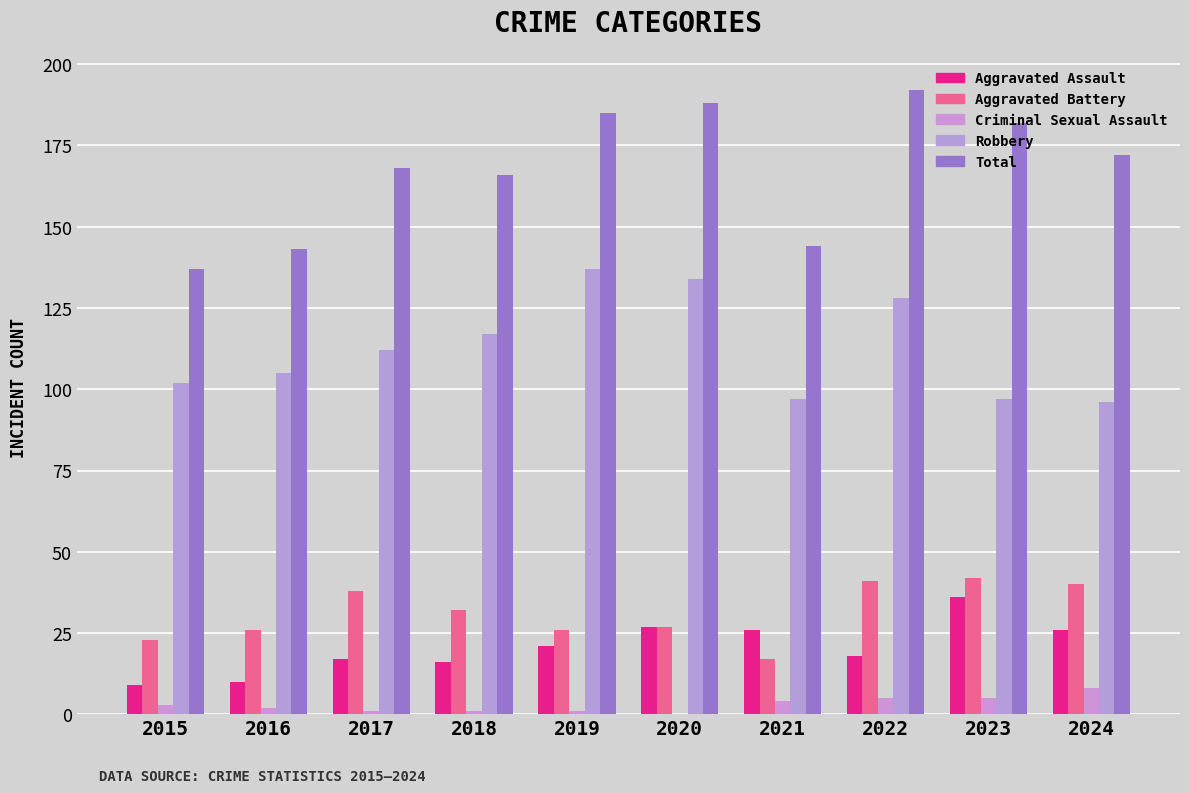

Reading left to right, list all the values displayed in this chart.

Aggravated Assault: 2015=9	2016=10	2017=17	2018=16	2019=21	2020=27	2021=26	2022=18	2023=36	2024=26
Aggravated Battery: 2015=23	2016=26	2017=38	2018=32	2019=26	2020=27	2021=17	2022=41	2023=42	2024=40
Criminal Sexual Assault: 2015=3	2016=2	2017=1	2018=1	2019=1	2020=0	2021=4	2022=5	2023=5	2024=8
Robbery: 2015=102	2016=105	2017=112	2018=117	2019=137	2020=134	2021=97	2022=128	2023=97	2024=96
Total: 2015=137	2016=143	2017=168	2018=166	2019=185	2020=188	2021=144	2022=192	2023=182	2024=172